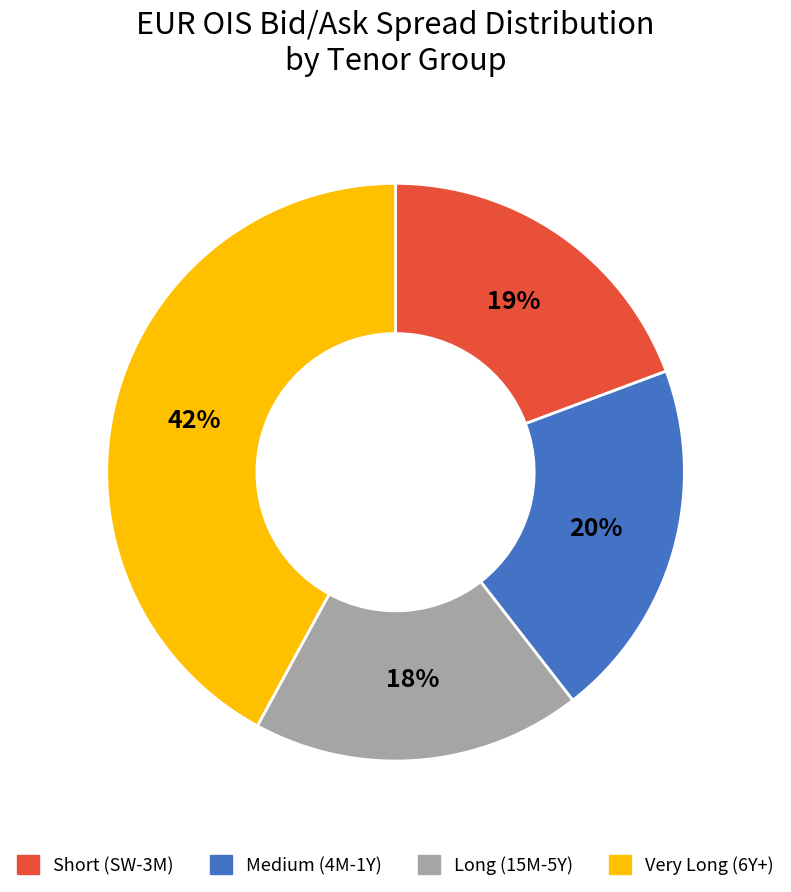

Is there a majority slice in this chart?

No